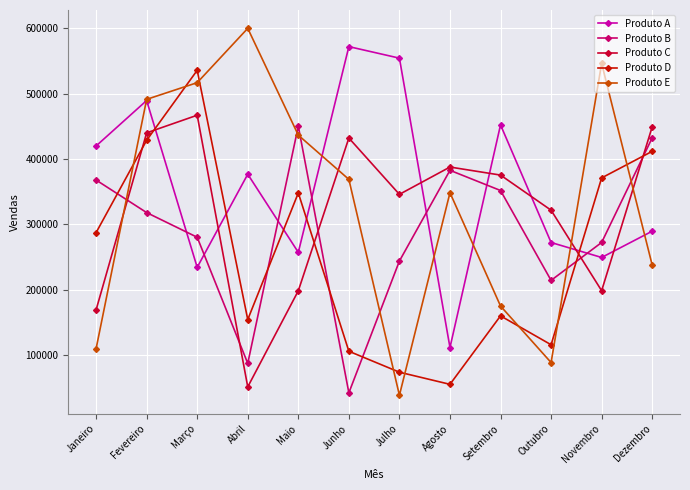

Where do Produto C and Produto A first cross each other?

Fevereiro and Março